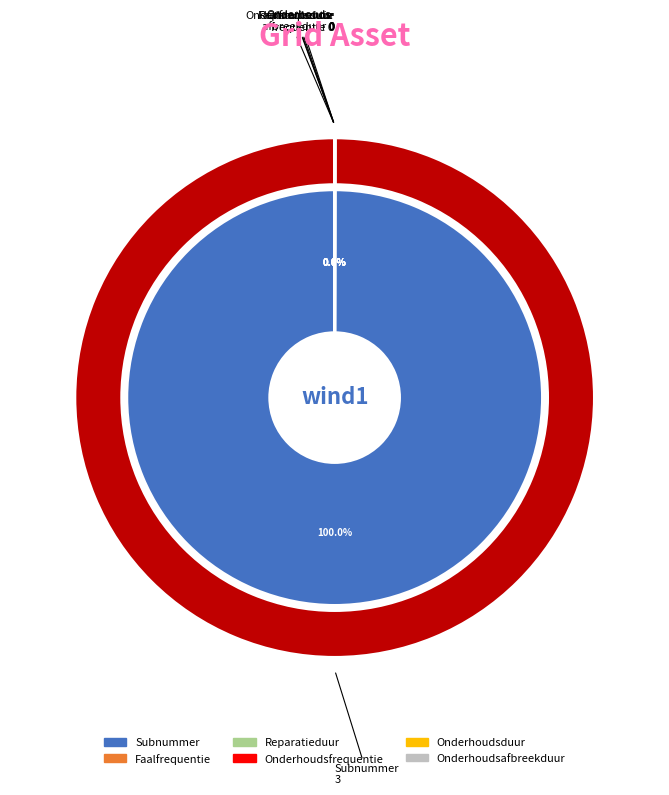

True or false: Reparatieduur accounts for 0% of the total.

True